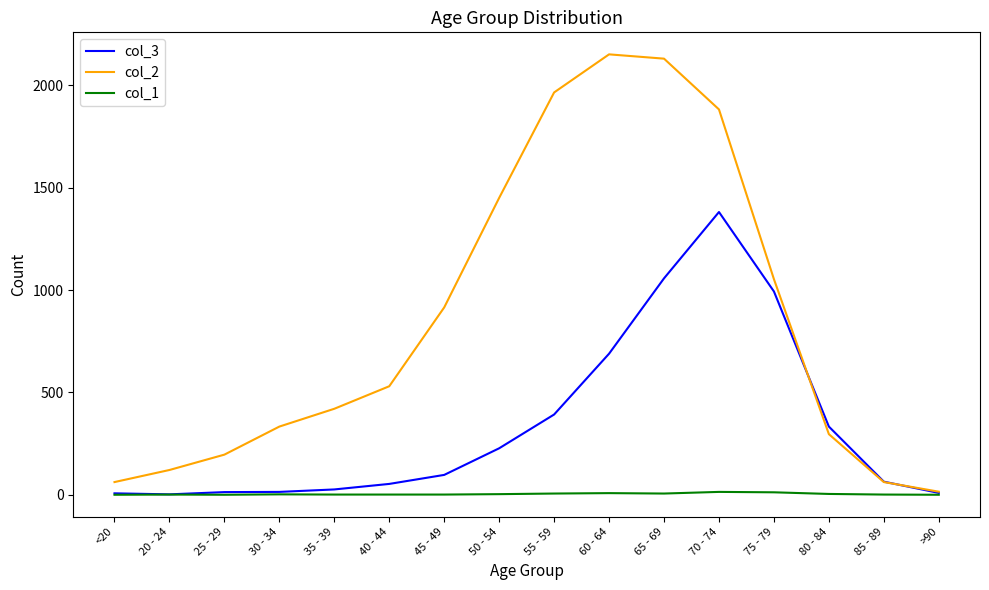

What position from the right is 65 - 69?

6